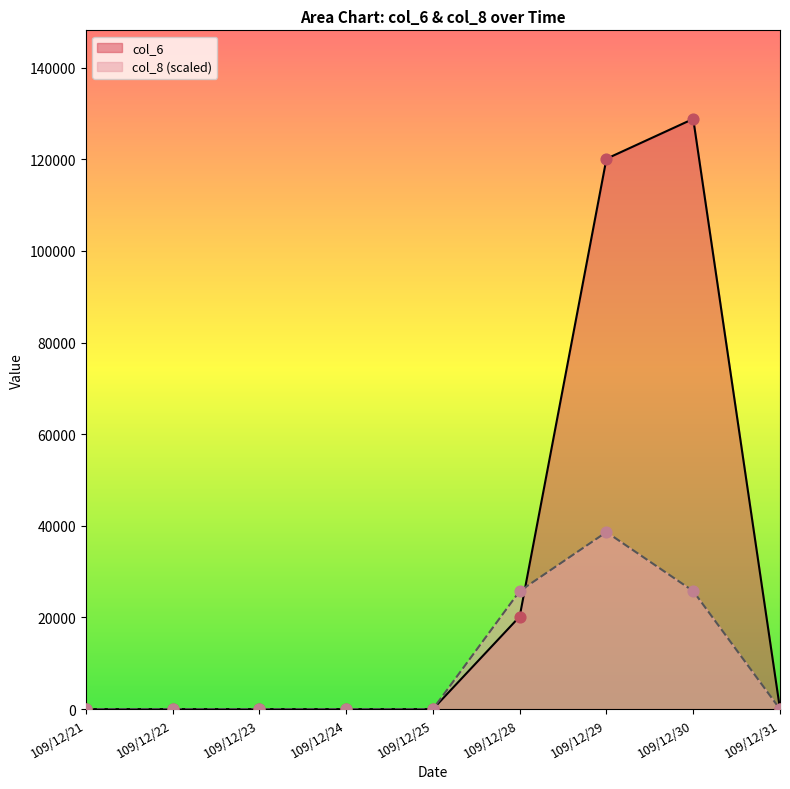

At how many categories does at least one series exceed 84136?

2